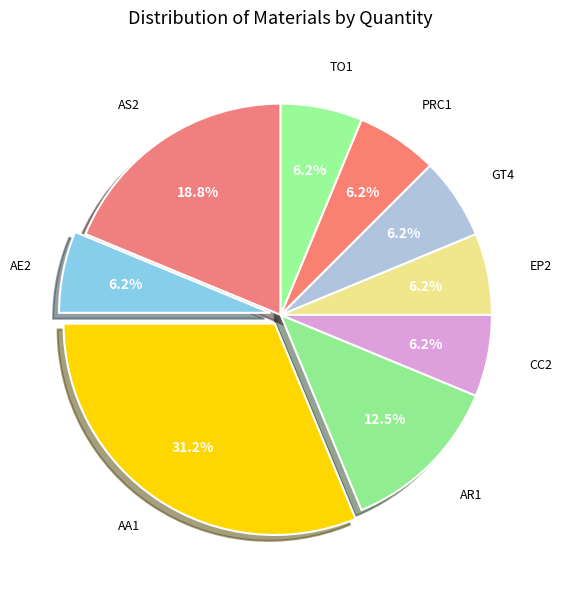

Is there a majority slice in this chart?

No